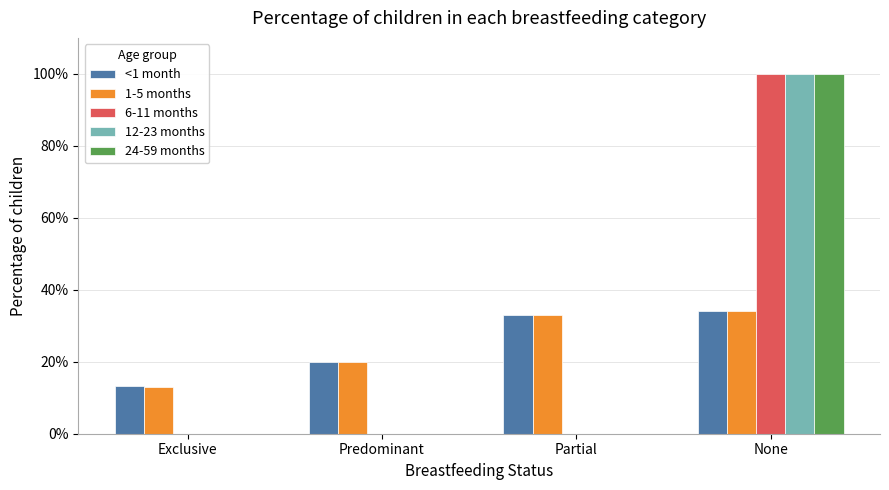

What are all the series names shown in the legend?

<1 month, 1-5 months, 6-11 months, 12-23 months, 24-59 months